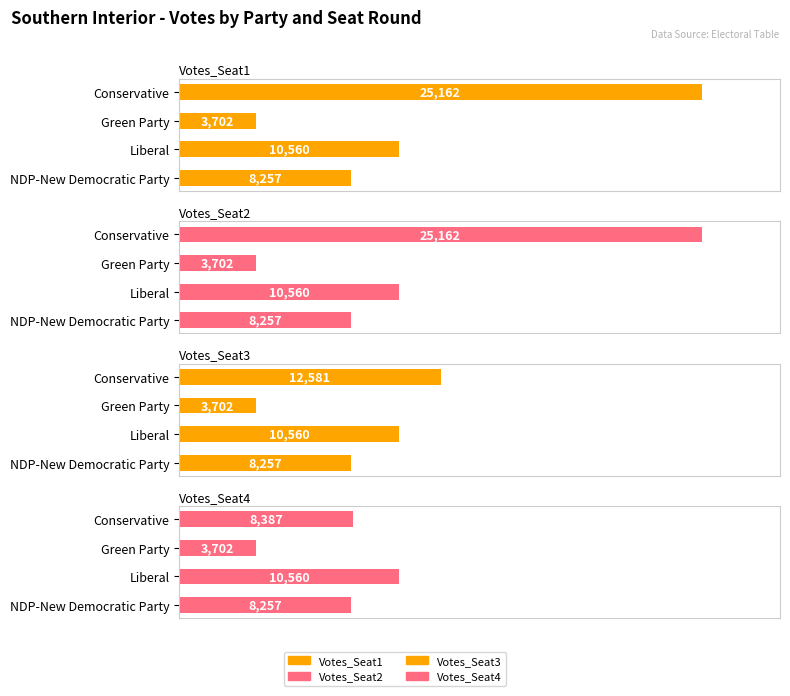

How many series are shown in this chart?

4